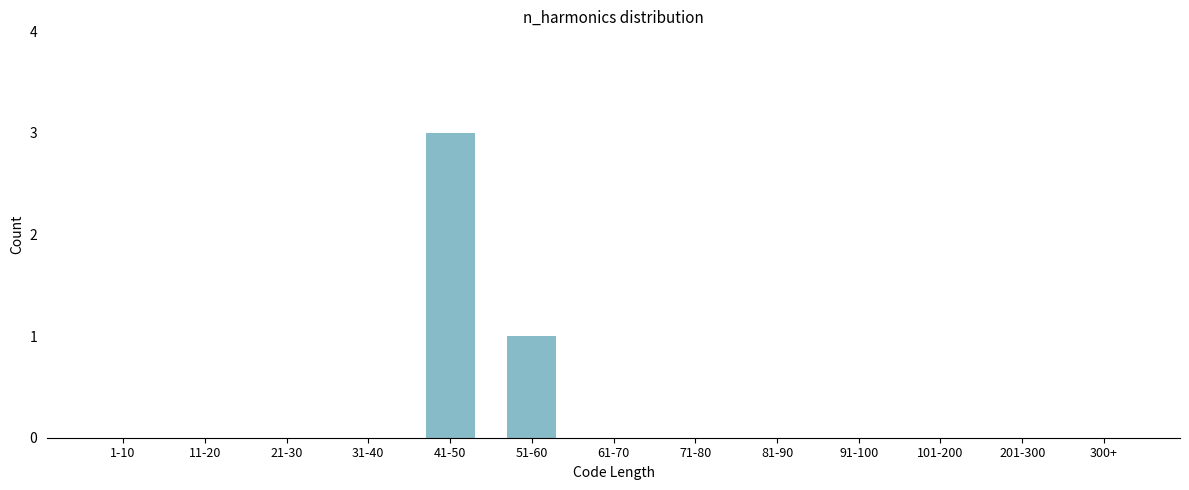

Reading left to right, extract all data points from this chart.

1-10=0	11-20=0	21-30=0	31-40=0	41-50=3	51-60=1	61-70=0	71-80=0	81-90=0	91-100=0	101-200=0	201-300=0	300+=0